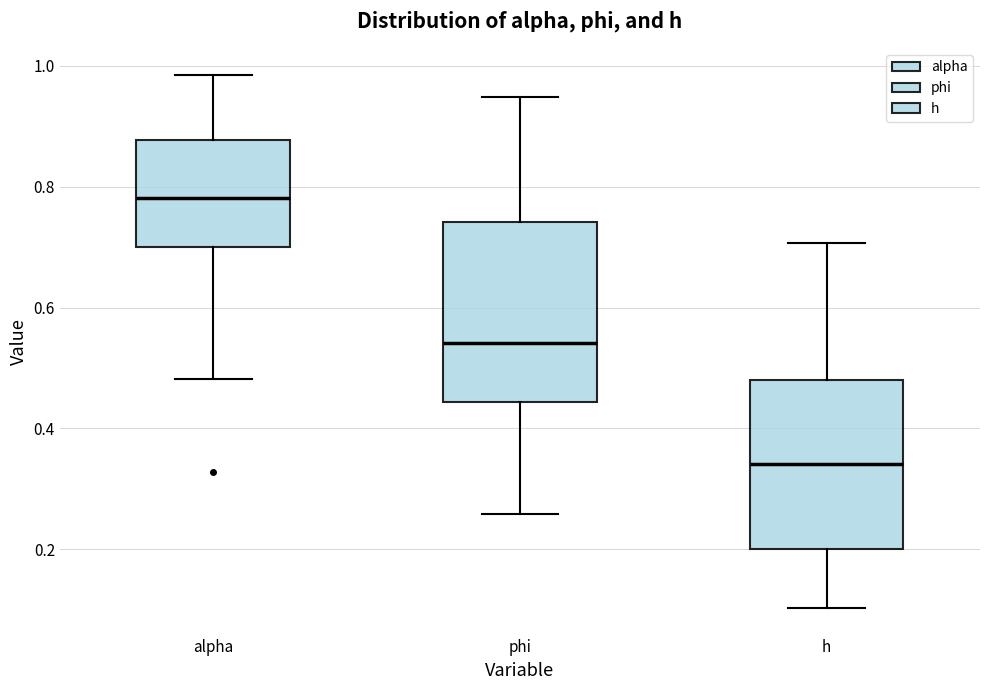

Reading left to right, transcribe this box plot: for each box, give where its median line is, the range the box spans, and where its two whiskers end, as read against the y-axis. The values are not printed on the chart, so give them approximately, as read against the axis.

alpha: median 0.78, box 0.70 to 0.88, whiskers 0.48 to 0.98
phi: median 0.54, box 0.44 to 0.74, whiskers 0.26 to 0.94
h: median 0.34, box 0.20 to 0.48, whiskers 0.10 to 0.70